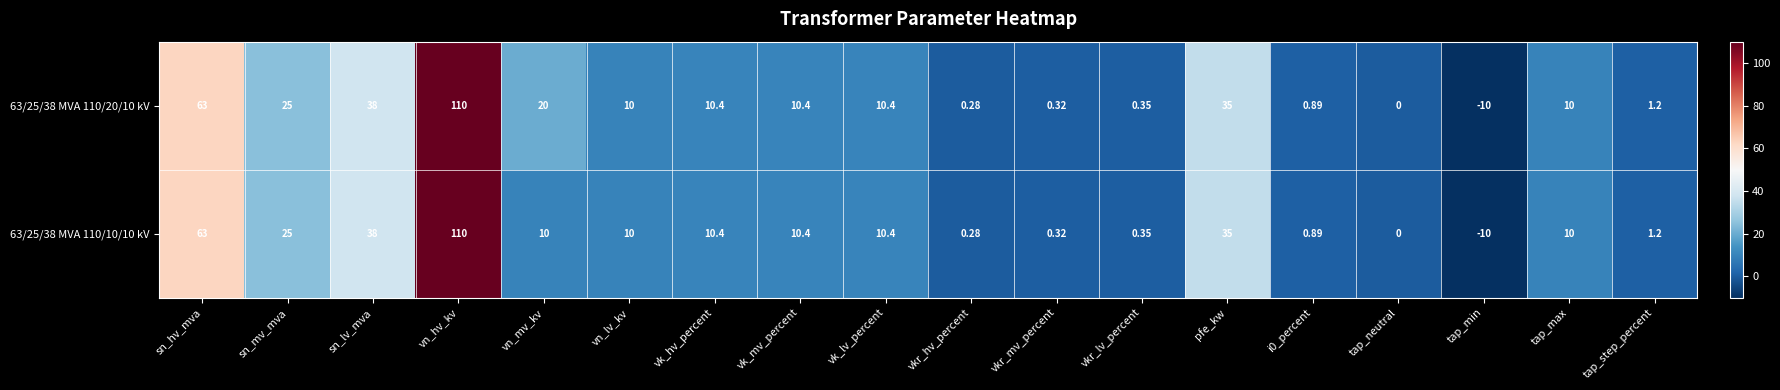

Which category has the lowest value across all series?

tap_min